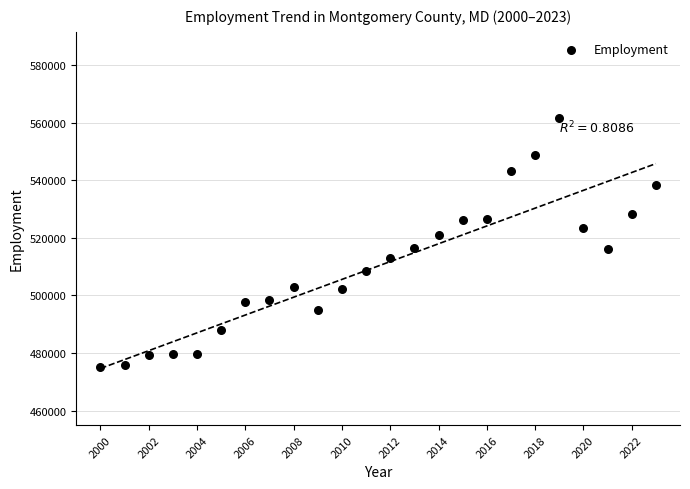

What is the range of Y values (max minus min)?

86529